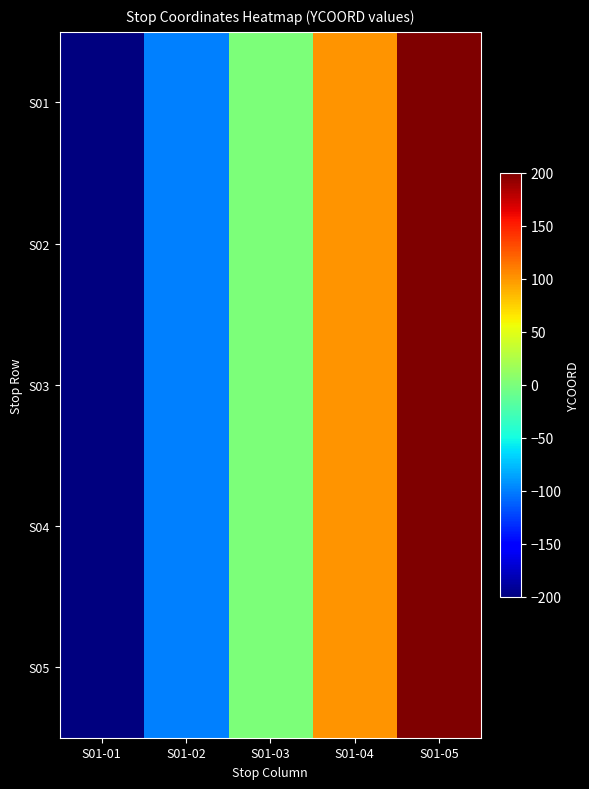

Between S01-03 and S01-02, which is larger?

S01-03